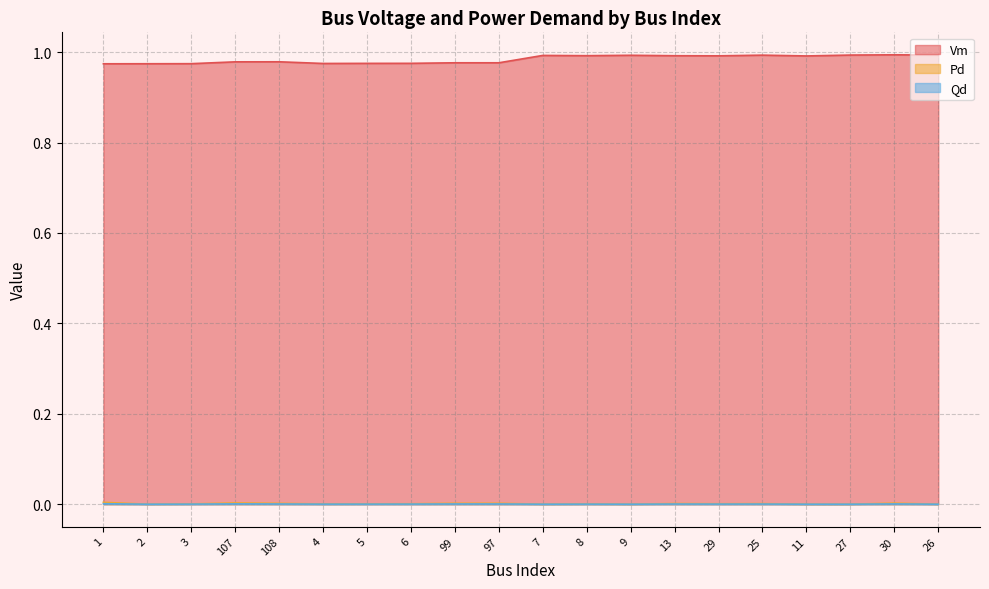

Reading right to left, list all the values displayed in this chart.

Vm: 26=1.0	30=1.0	27=1.0	11=1.0	25=1.0	29=1.0	13=1.0	9=1.0	8=1.0	7=1.0	97=1.0	99=1.0	6=1.0	5=1.0	4=1.0	108=1.0	107=1.0	3=1.0	2=1.0	1=1.0
Pd: 26=0.0	30=0.0	27=0.0	11=0.0	25=0.0	29=0.0	13=0.0	9=0.0	8=0.0	7=0.0	97=0.0	99=0.0	6=0.0	5=0.0	4=0.0	108=0.0	107=0.0	3=0.0	2=0.0	1=0.0
Qd: 26=0.0	30=0.0	27=0.0	11=0.0	25=0.0	29=0.0	13=0.0	9=0.0	8=0.0	7=0.0	97=0.0	99=0.0	6=0.0	5=0.0	4=0.0	108=0.0	107=0.0	3=0.0	2=0.0	1=0.0